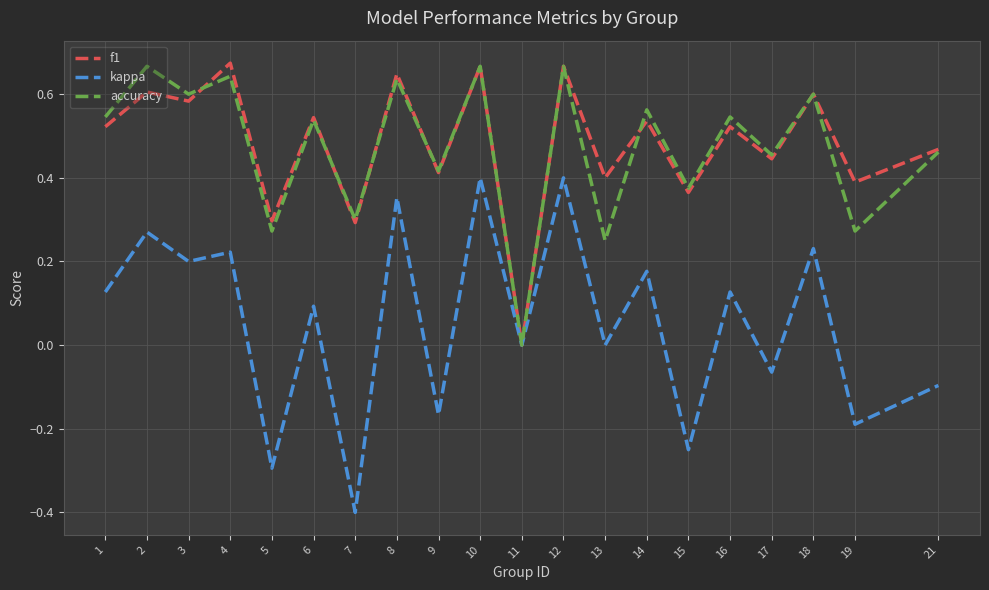

Between 6 and 15, which series saw the biggest shift?

kappa